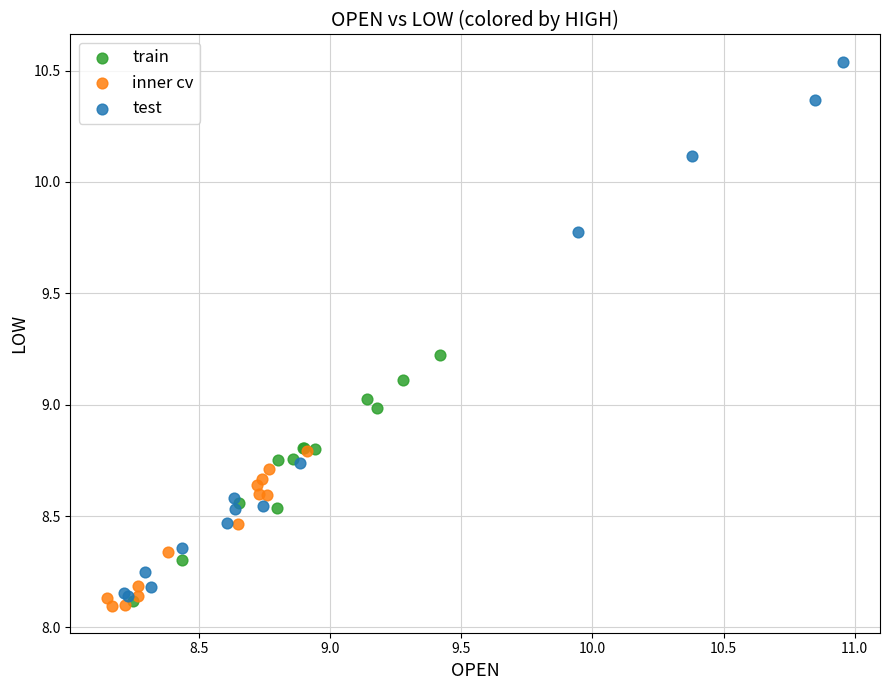

Which series contains the highest Y value?

test